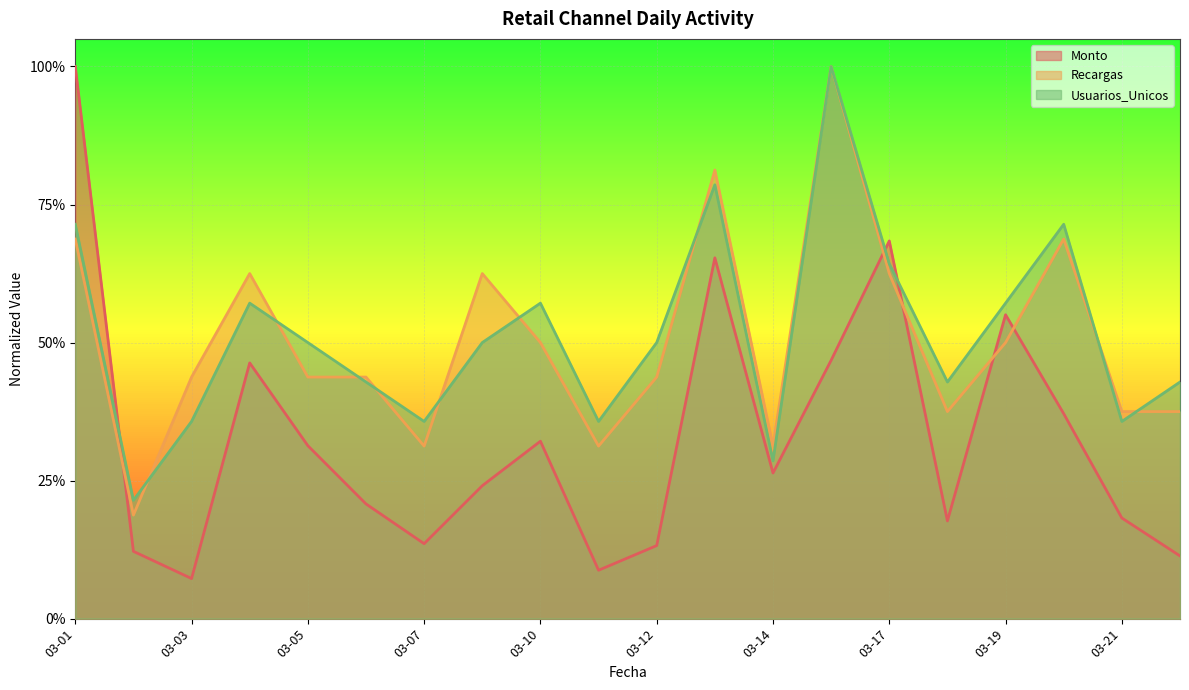

What is the value of the Retail_Usuarios point at the 12th from the left?

0.8